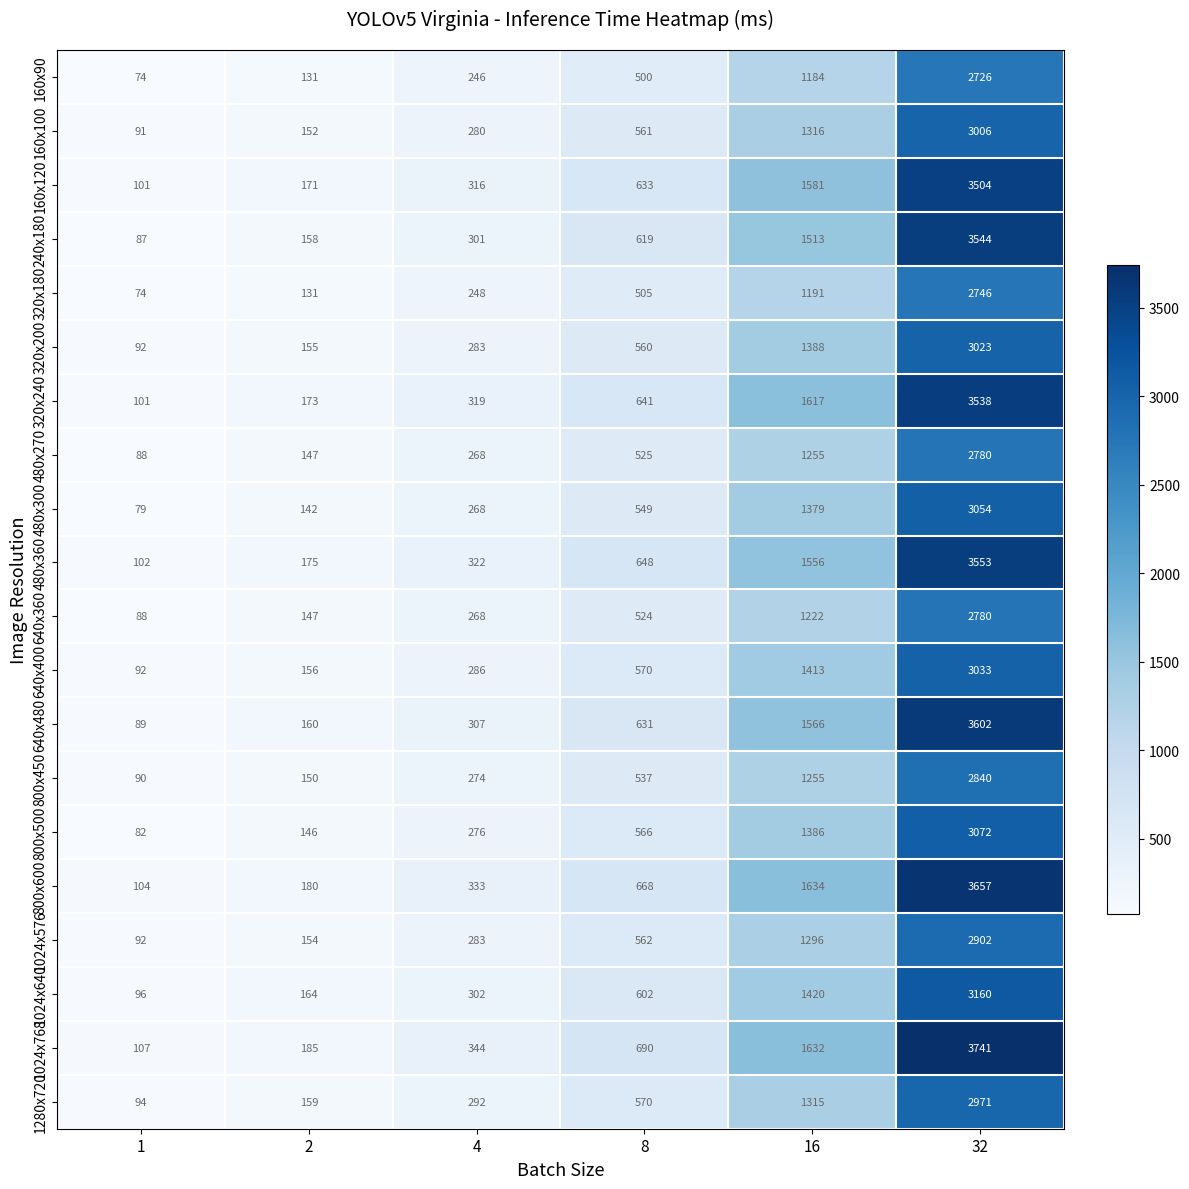

List the labels in order of 480x270 value, smallest first.

1, 2, 4, 8, 16, 32